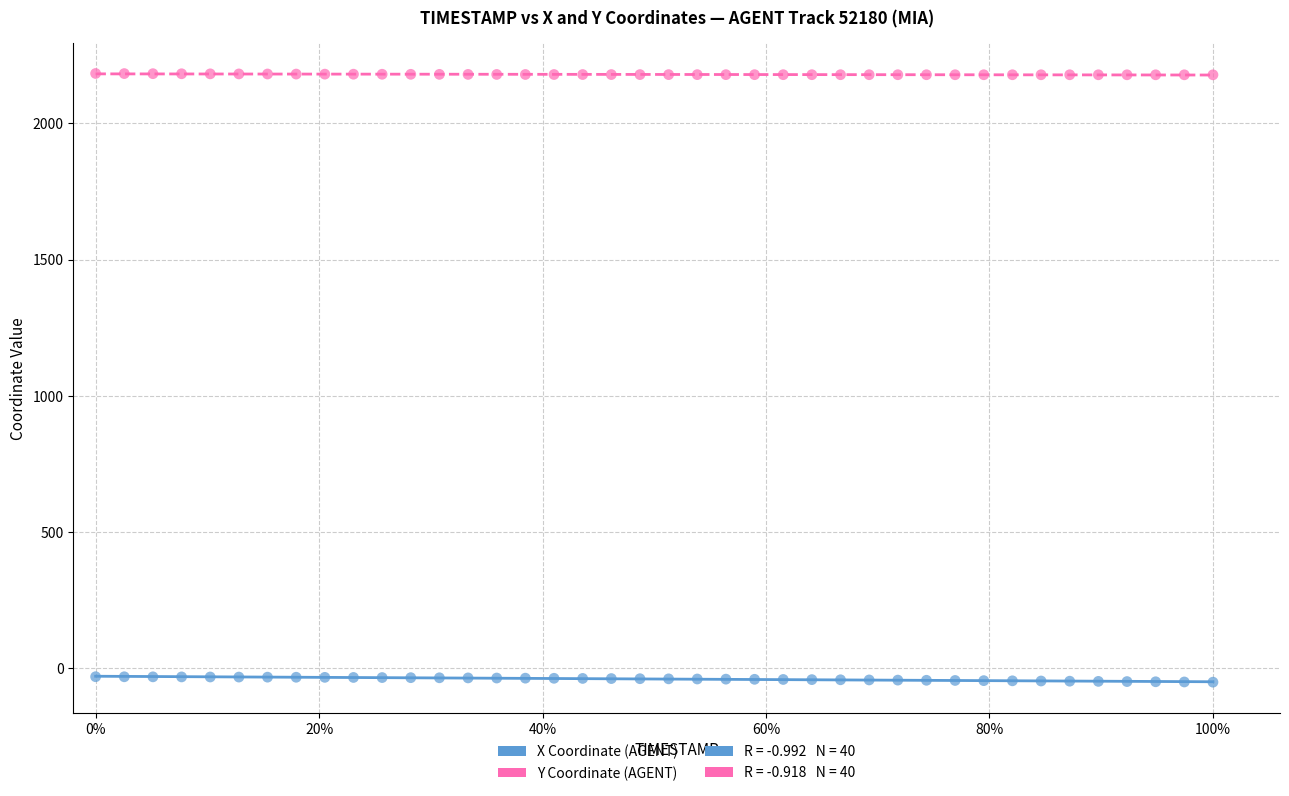

Which series reaches the maximum Y coordinate?

Y Coordinate (AGENT)